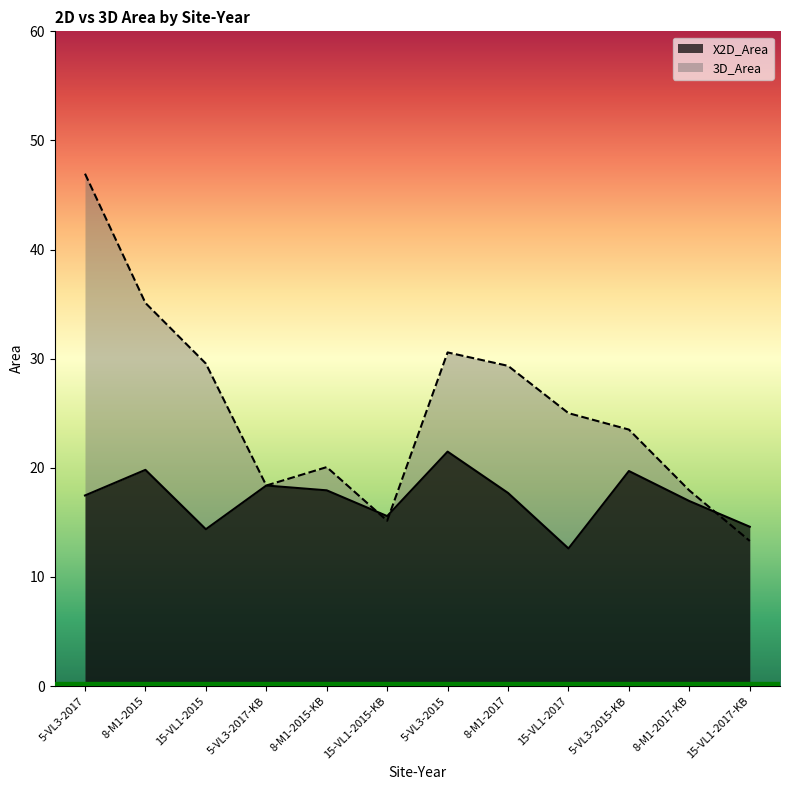

The value of 3D_Area at 5-VL3-2017 is 47.0. True or false?

True